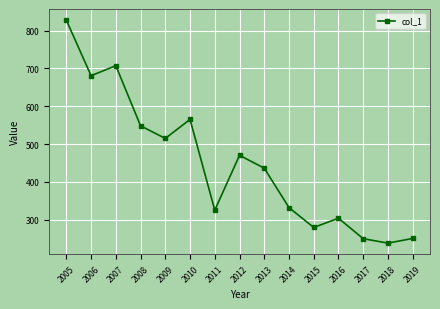

What is the difference between the second highest and minimum values?

469.1